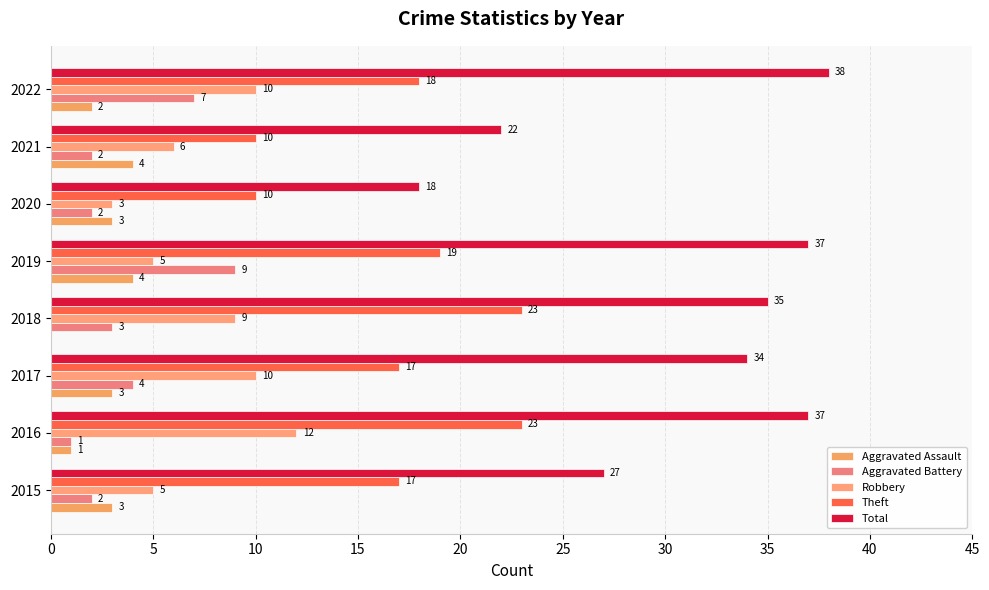

Count the number of data series in this chart.

5